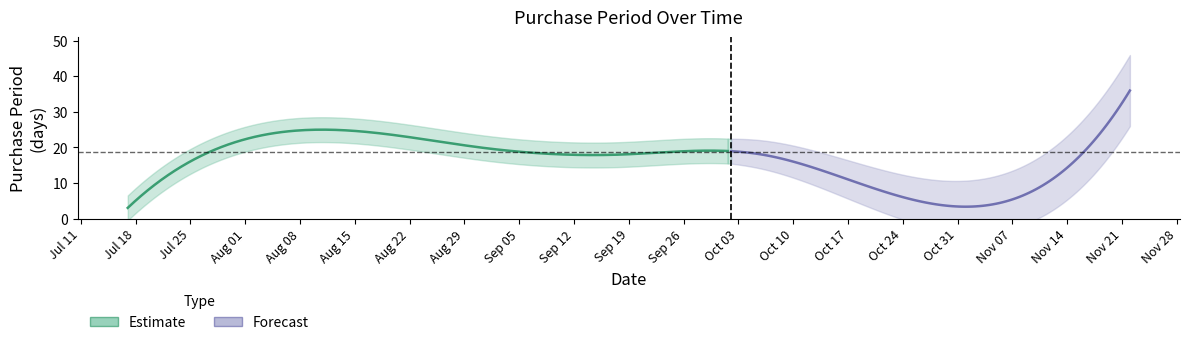

What is the greatest value displayed?

36